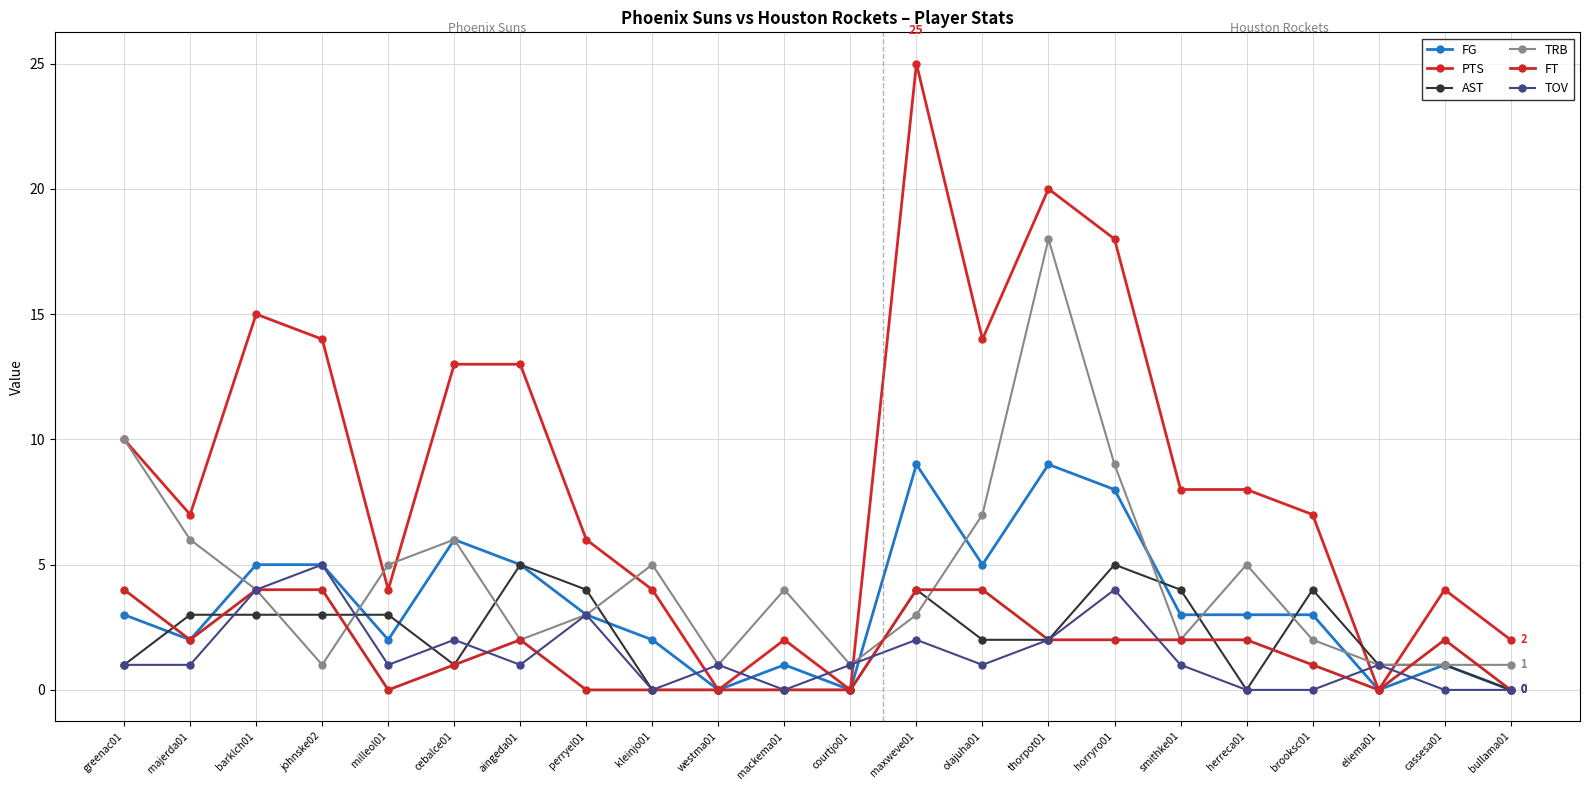

How many values in the PTS series are below 8?

11